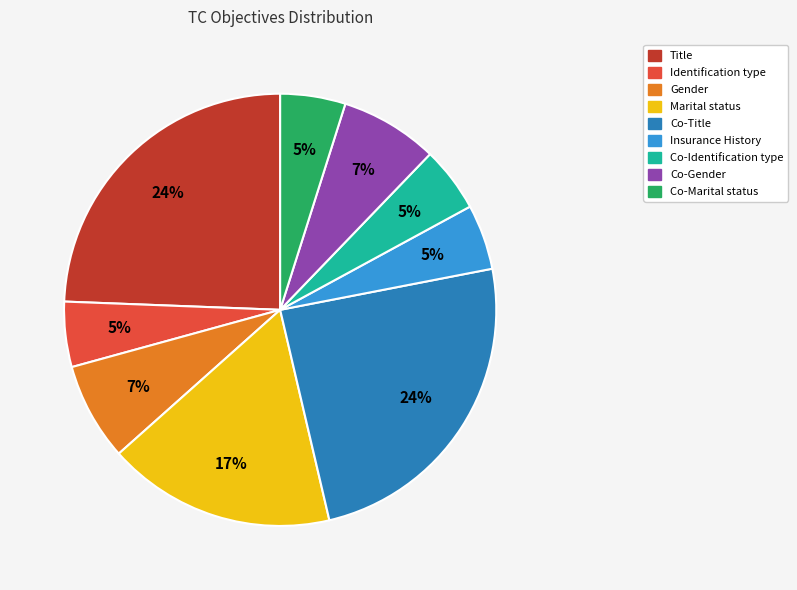

To the nearest percent, what is the average slice percentage?

11%